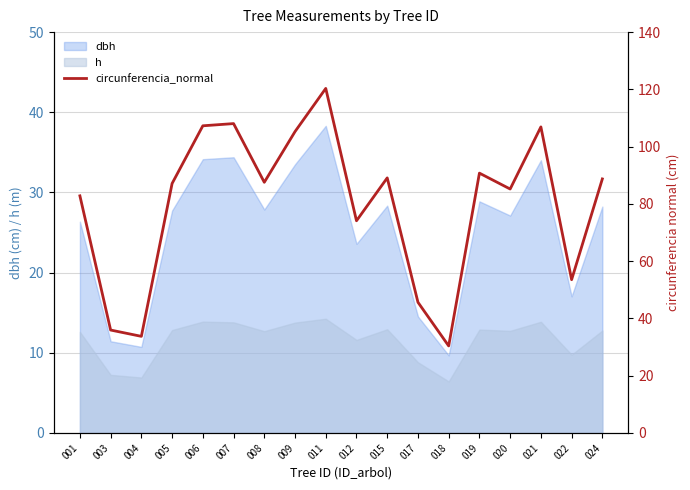

At which category does the data reach its first local peak?

007